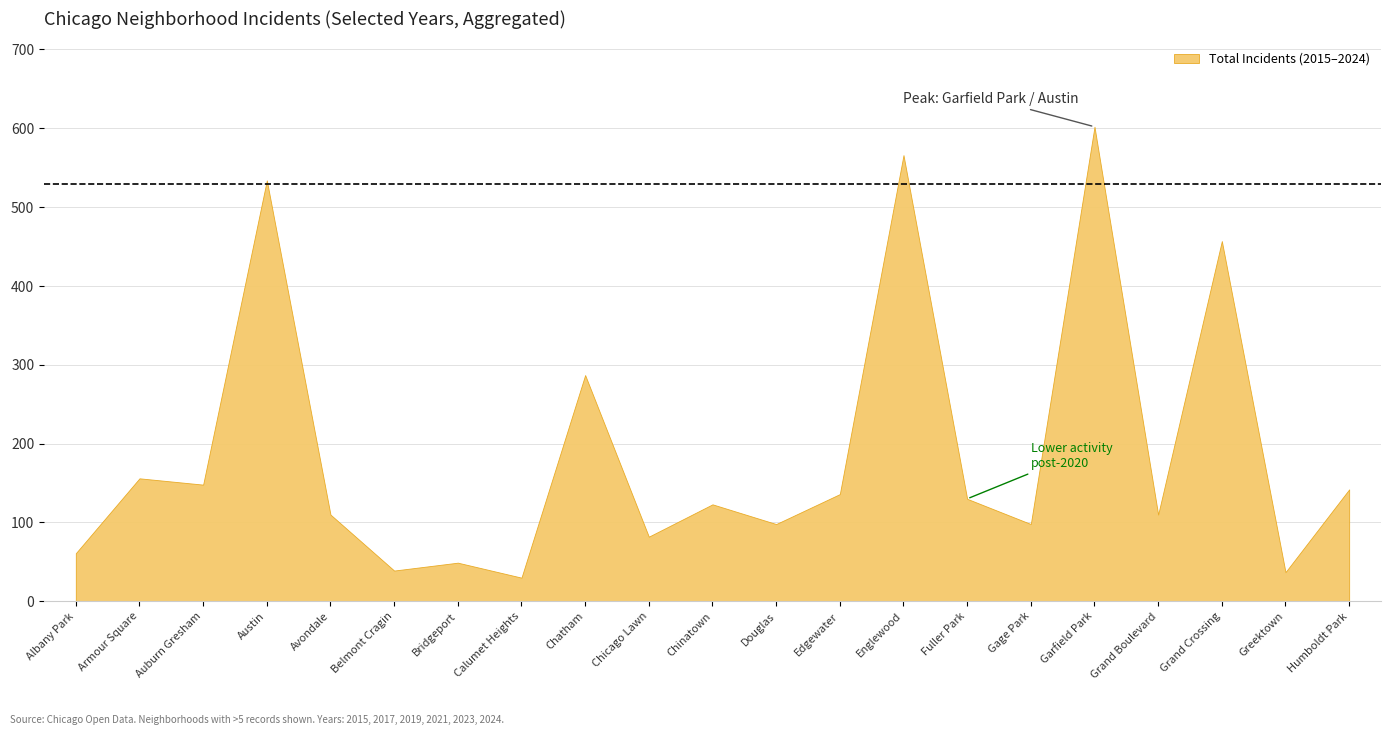

The value at Albany Park is 61. True or false?

True